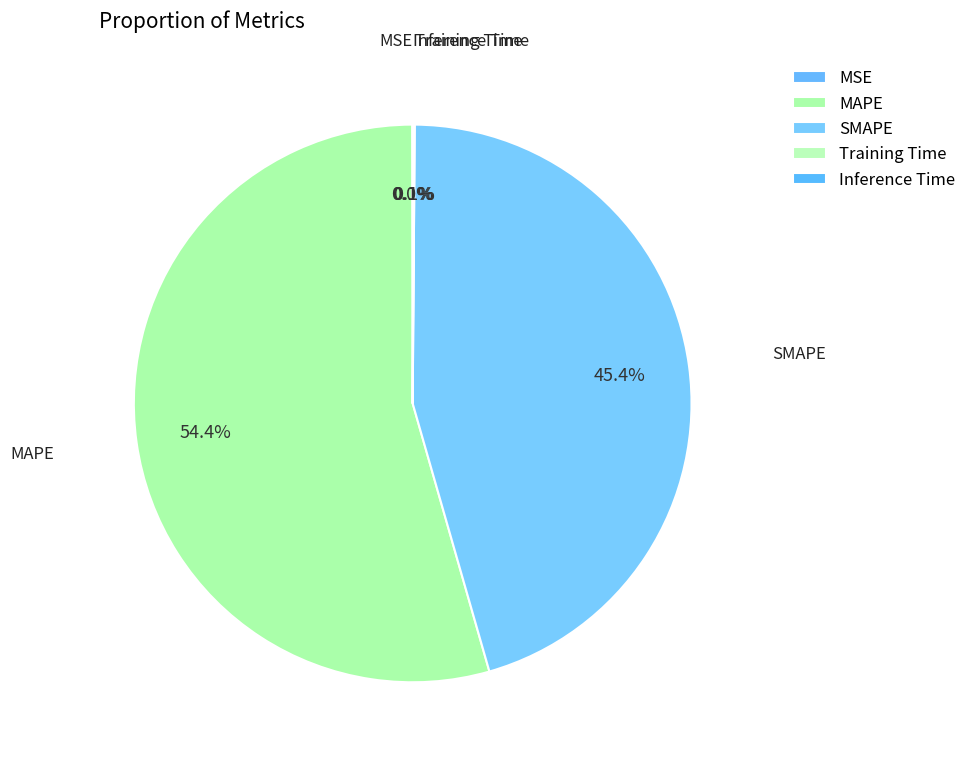

What is the smallest slice in the pie chart?

MSE